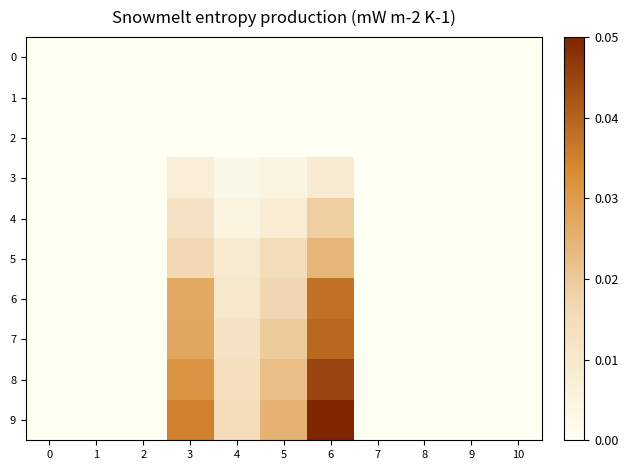

Which has a higher value, 3 or 4?

3